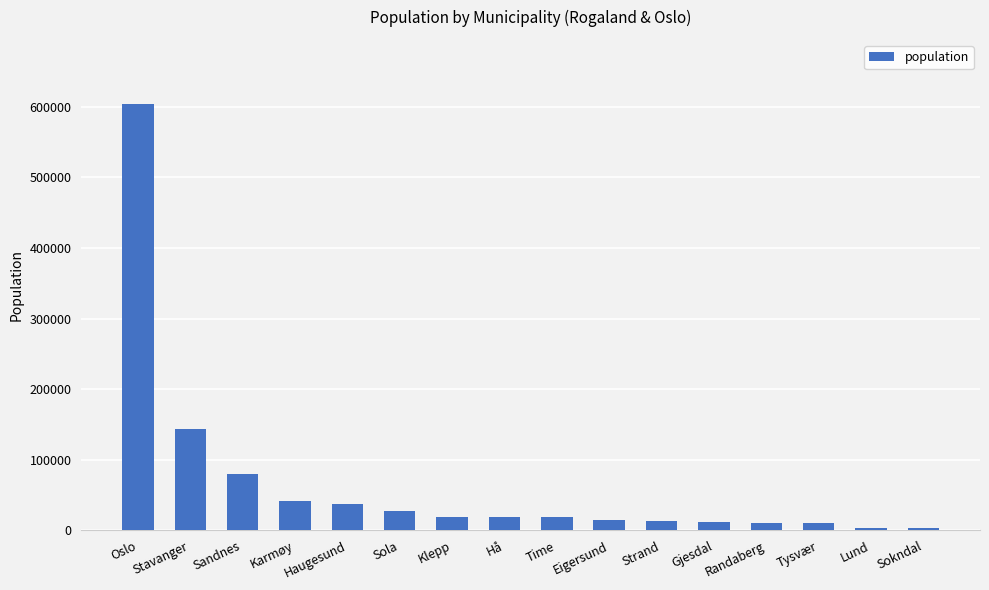

What is the average value?

66243